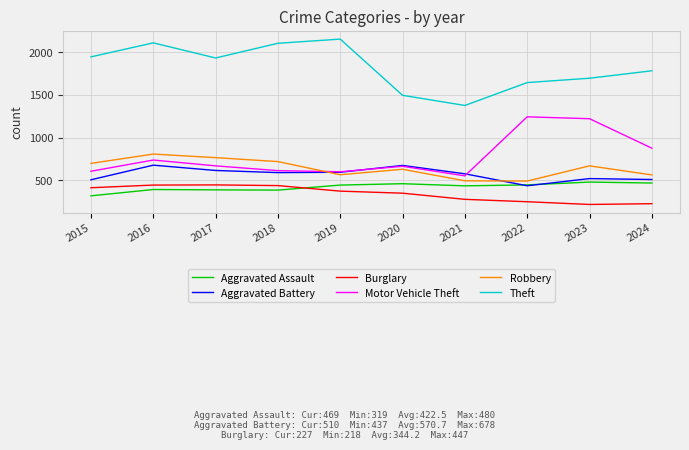

True or false: Burglary and Theft cross at least once.

False